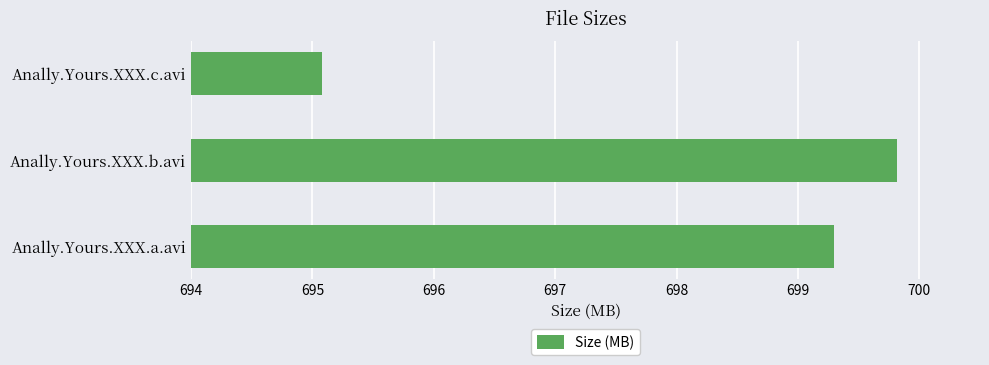

How many bars are there in total?

3